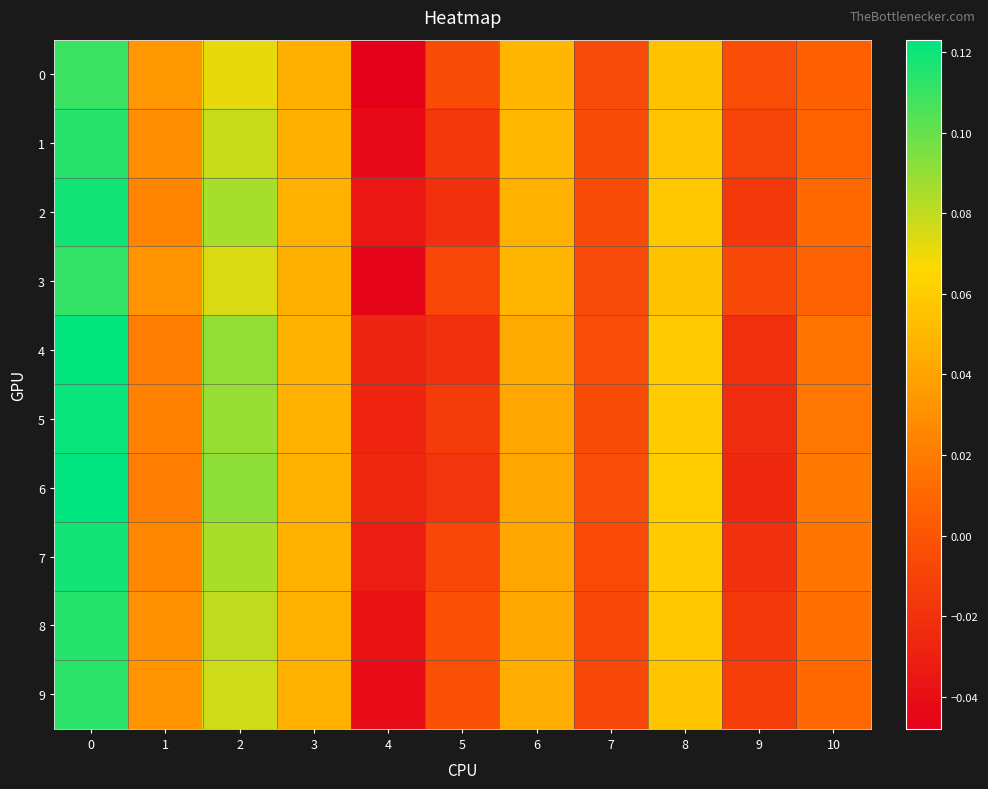

Reading left to right, list all the values displayed in this chart.

0: 0=0.1	1=0.0	2=0.1	3=0.0	4=-0.0	5=-0.0	6=0.0	7=-0.0	8=0.1	9=-0.0	10=0.0
1: 0=0.1	1=0.0	2=0.1	3=0.0	4=-0.0	5=-0.0	6=0.0	7=-0.0	8=0.1	9=-0.0	10=0.0
2: 0=0.1	1=0.0	2=0.1	3=0.0	4=-0.0	5=-0.0	6=0.0	7=-0.0	8=0.1	9=-0.0	10=0.0
3: 0=0.1	1=0.0	2=0.1	3=0.0	4=-0.0	5=-0.0	6=0.0	7=-0.0	8=0.1	9=-0.0	10=0.0
4: 0=0.1	1=0.0	2=0.1	3=0.0	4=-0.0	5=-0.0	6=0.0	7=-0.0	8=0.1	9=-0.0	10=0.0
5: 0=0.1	1=0.0	2=0.1	3=0.0	4=-0.0	5=-0.0	6=0.0	7=-0.0	8=0.1	9=-0.0	10=0.0
6: 0=0.1	1=0.0	2=0.1	3=0.0	4=-0.0	5=-0.0	6=0.0	7=-0.0	8=0.1	9=-0.0	10=0.0
7: 0=0.1	1=0.0	2=0.1	3=0.0	4=-0.0	5=-0.0	6=0.0	7=-0.0	8=0.1	9=-0.0	10=0.0
8: 0=0.1	1=0.0	2=0.1	3=0.0	4=-0.0	5=-0.0	6=0.0	7=-0.0	8=0.1	9=-0.0	10=0.0
9: 0=0.1	1=0.0	2=0.1	3=0.0	4=-0.0	5=-0.0	6=0.0	7=-0.0	8=0.1	9=-0.0	10=0.0